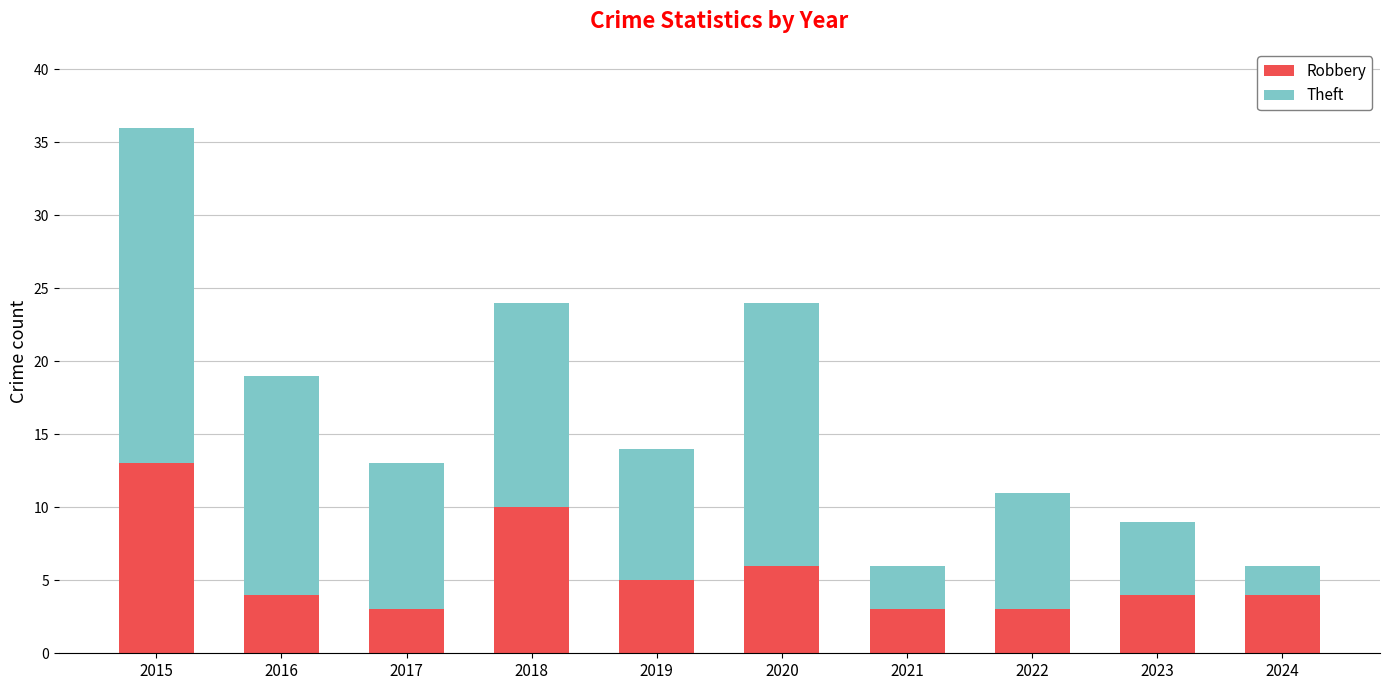

Is it true that Robbery equals 3 at 2021?

True